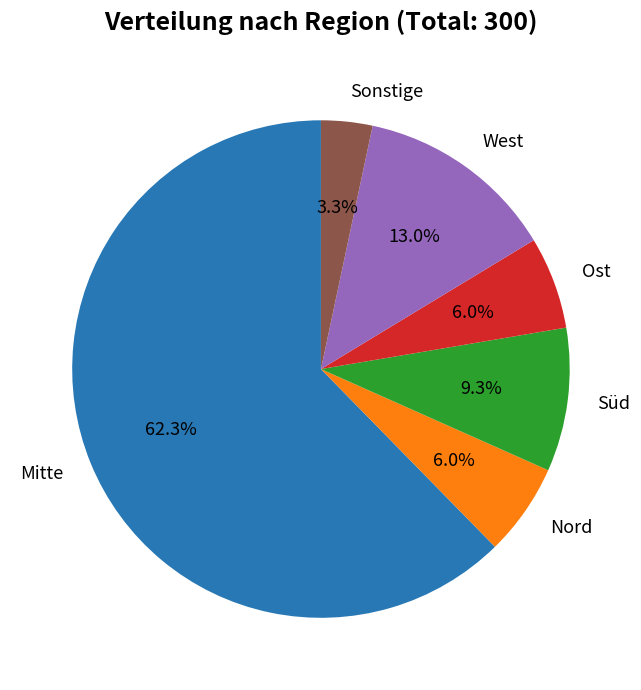

To the nearest percent, what percentage of the pie is Ost?

6%